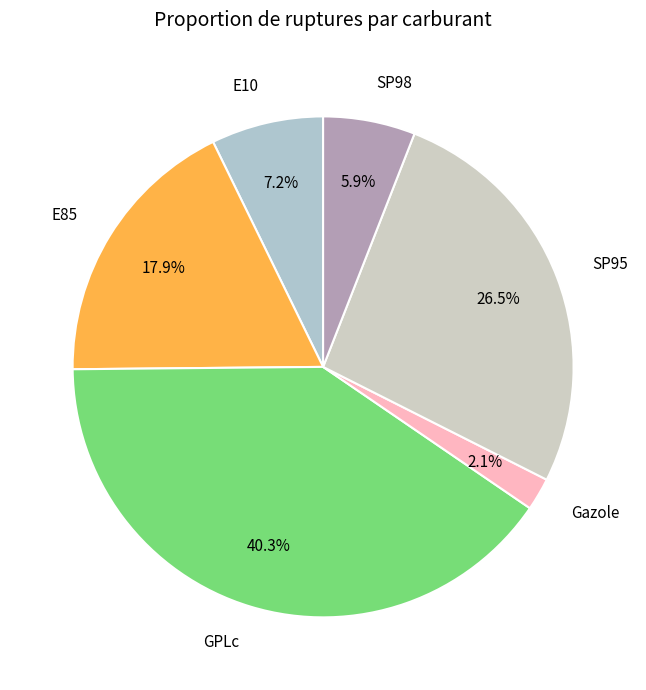

Does E85 account for over 50% of the chart?

No